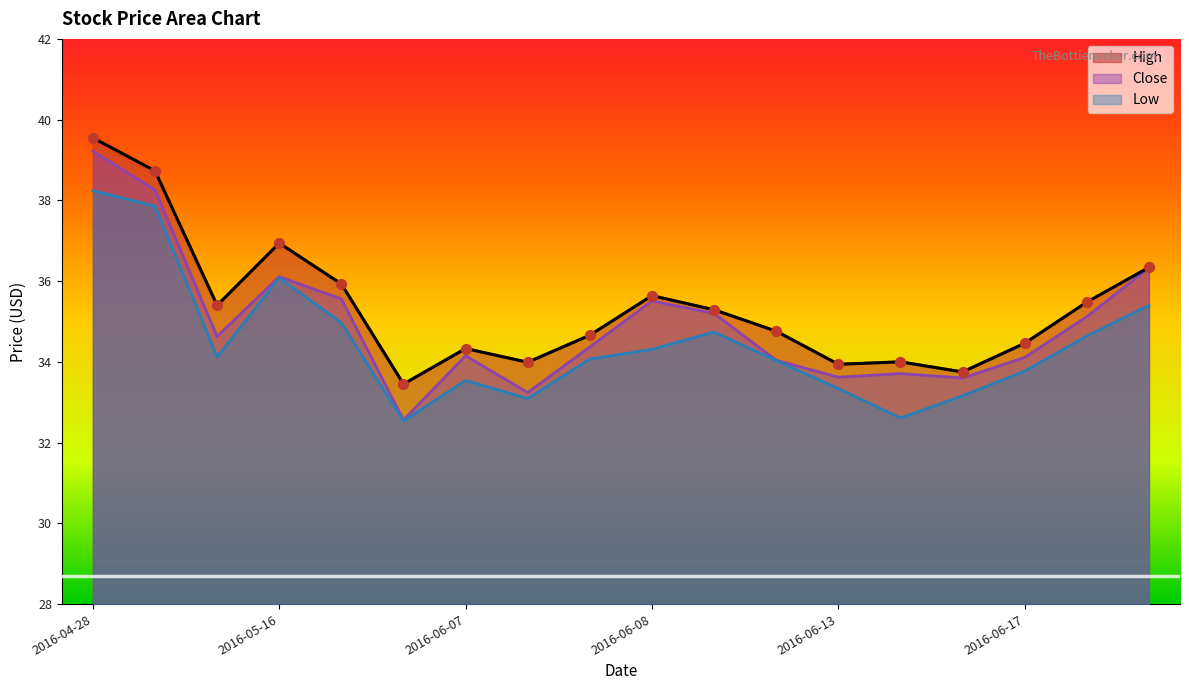

Which series has the widest spread of Y values?

Close